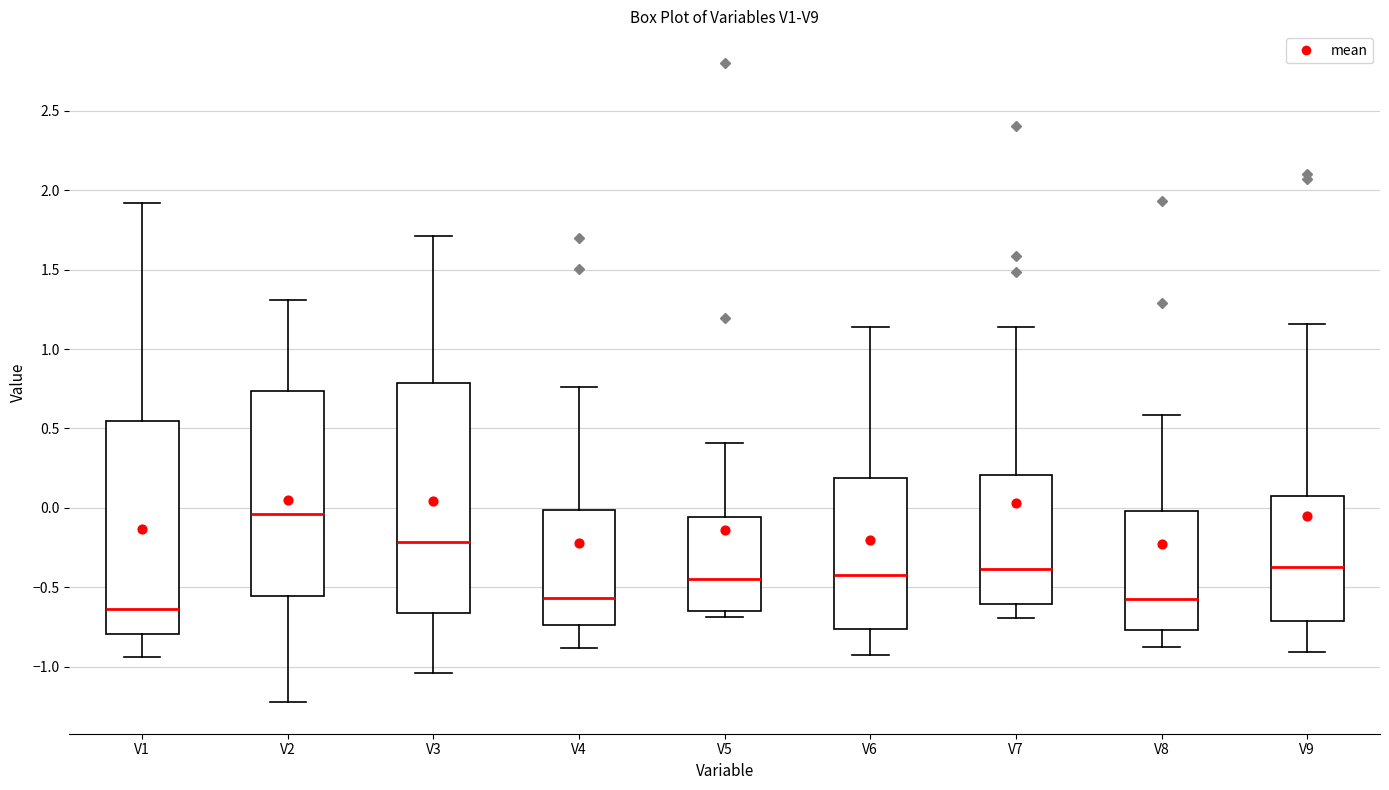

Reading left to right, transcribe this box plot: for each box, give where its median line is, the range the box spans, and where its two whiskers end, as read against the y-axis. The values are not printed on the chart, so give them approximately, as read against the axis.

V1: median -0.65, box -0.80 to 0.55, whiskers -0.95 to 1.90
V2: median -0.05, box -0.55 to 0.75, whiskers -1.20 to 1.30
V3: median -0.20, box -0.65 to 0.80, whiskers -1.05 to 1.70
V4: median -0.55, box -0.75 to 0.00, whiskers -0.90 to 0.75
V5: median -0.45, box -0.65 to -0.05, whiskers -0.70 to 0.40
V6: median -0.40, box -0.75 to 0.20, whiskers -0.90 to 1.15
V7: median -0.40, box -0.60 to 0.20, whiskers -0.70 to 1.15
V8: median -0.55, box -0.75 to 0.00, whiskers -0.85 to 0.60
V9: median -0.35, box -0.70 to 0.10, whiskers -0.90 to 1.15